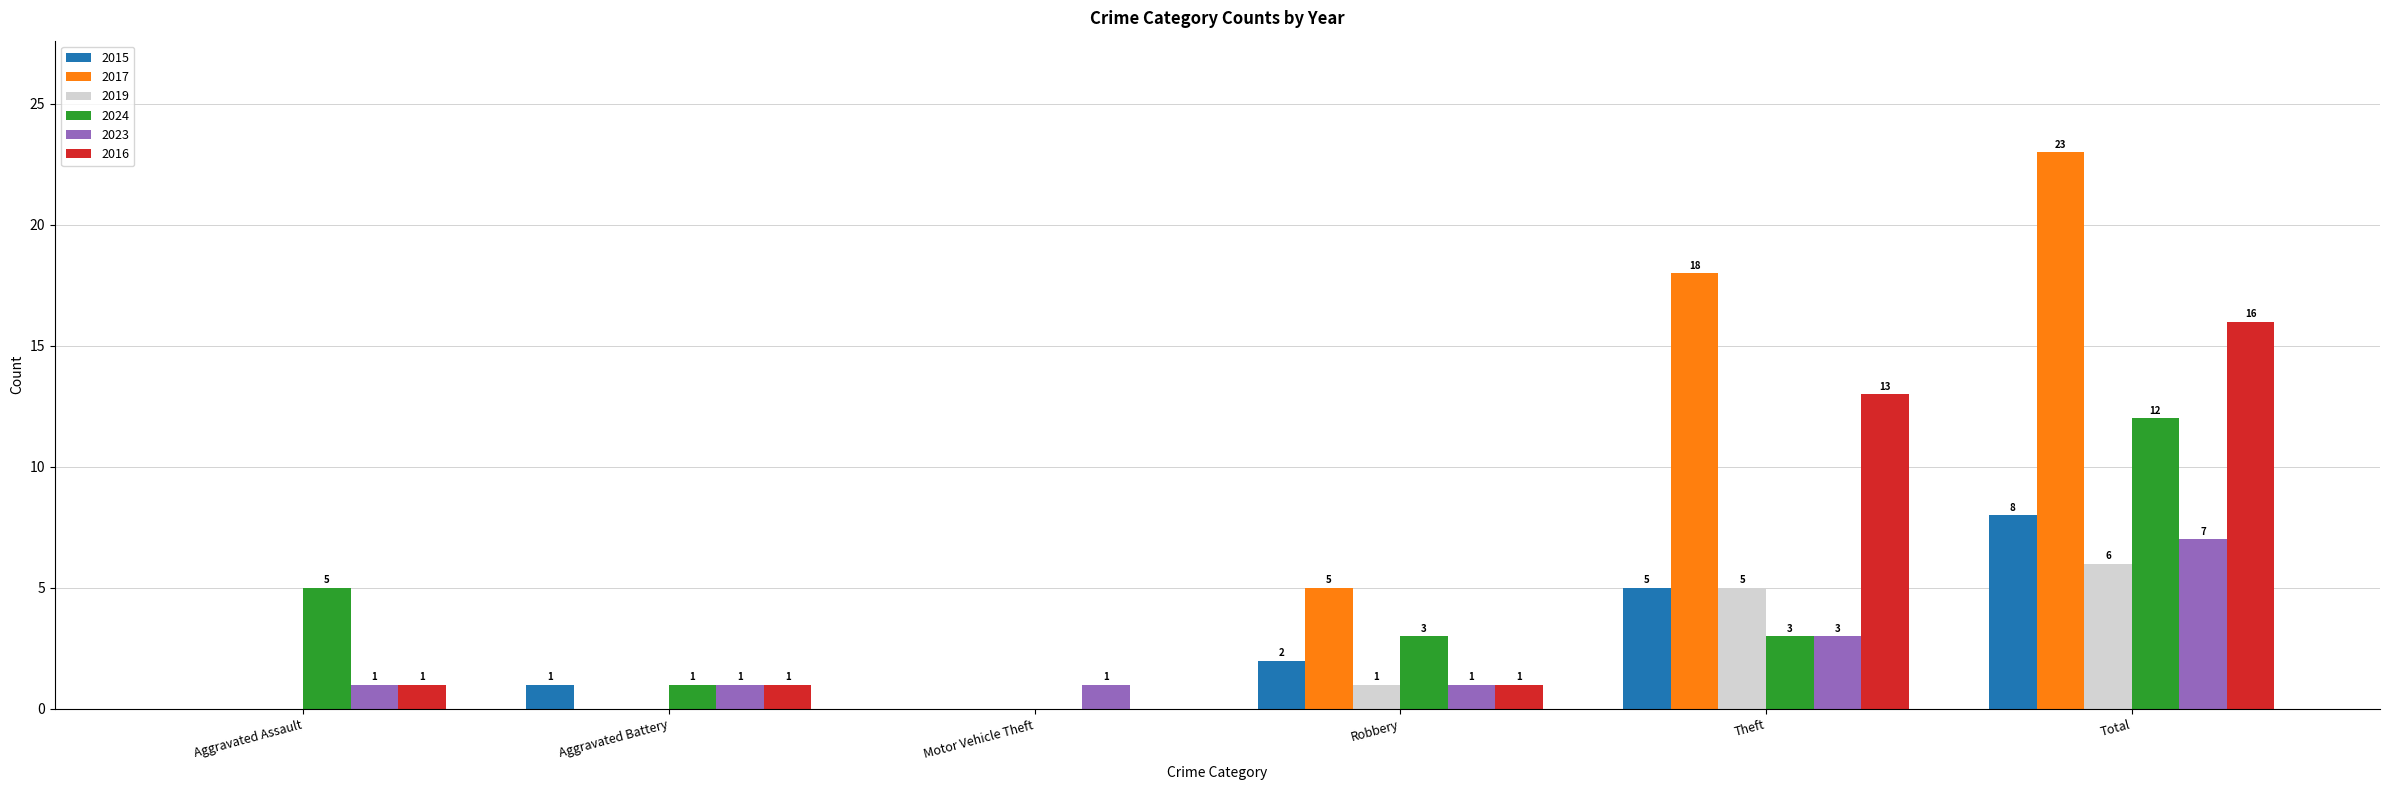

Reading left to right, extract all data points from this chart.

2015: Aggravated Assault=0	Aggravated Battery=1	Motor Vehicle Theft=0	Robbery=2	Theft=5	Total=8
2017: Aggravated Assault=0	Aggravated Battery=0	Motor Vehicle Theft=0	Robbery=5	Theft=18	Total=23
2019: Aggravated Assault=0	Aggravated Battery=0	Motor Vehicle Theft=0	Robbery=1	Theft=5	Total=6
2024: Aggravated Assault=5	Aggravated Battery=1	Motor Vehicle Theft=0	Robbery=3	Theft=3	Total=12
2023: Aggravated Assault=1	Aggravated Battery=1	Motor Vehicle Theft=1	Robbery=1	Theft=3	Total=7
2016: Aggravated Assault=1	Aggravated Battery=1	Motor Vehicle Theft=0	Robbery=1	Theft=13	Total=16